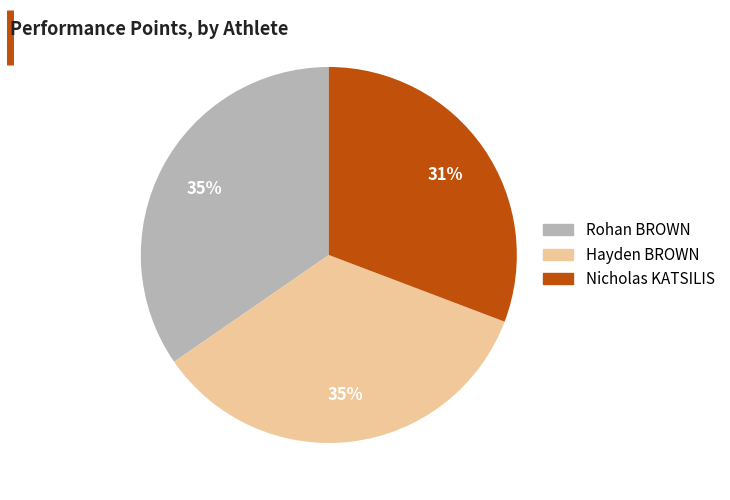

Approximately how many times larger is the value at Hayden BROWN compared to Nicholas KATSILIS?

1.1